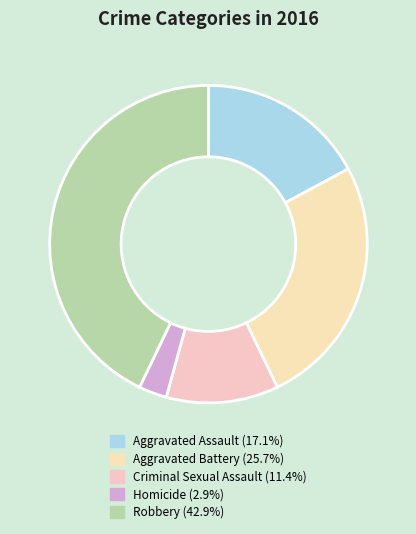

To the nearest percent, what portion does Aggravated Assault represent?

17%